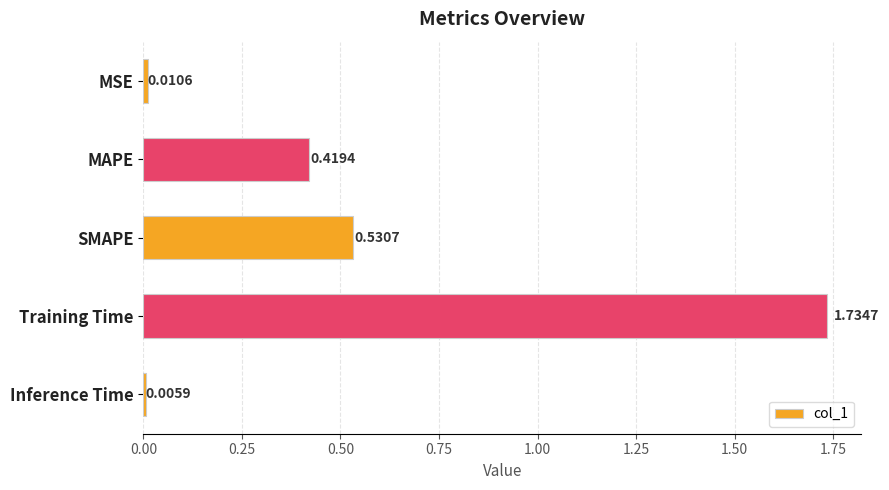

Where is the data nearest to the value 0?

Inference Time